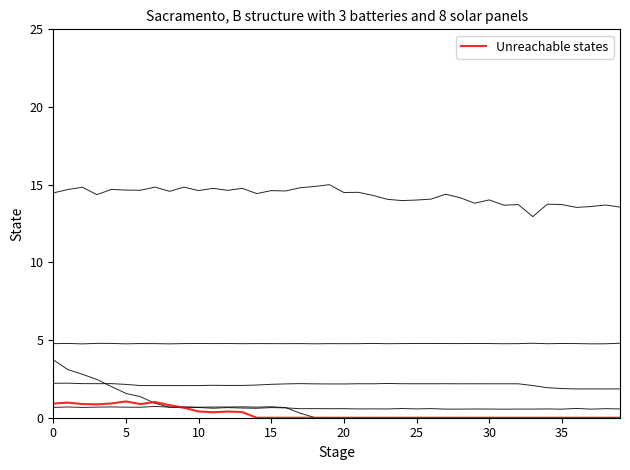

True or false: Unreachable states has a value of 0.0 at 33.

True